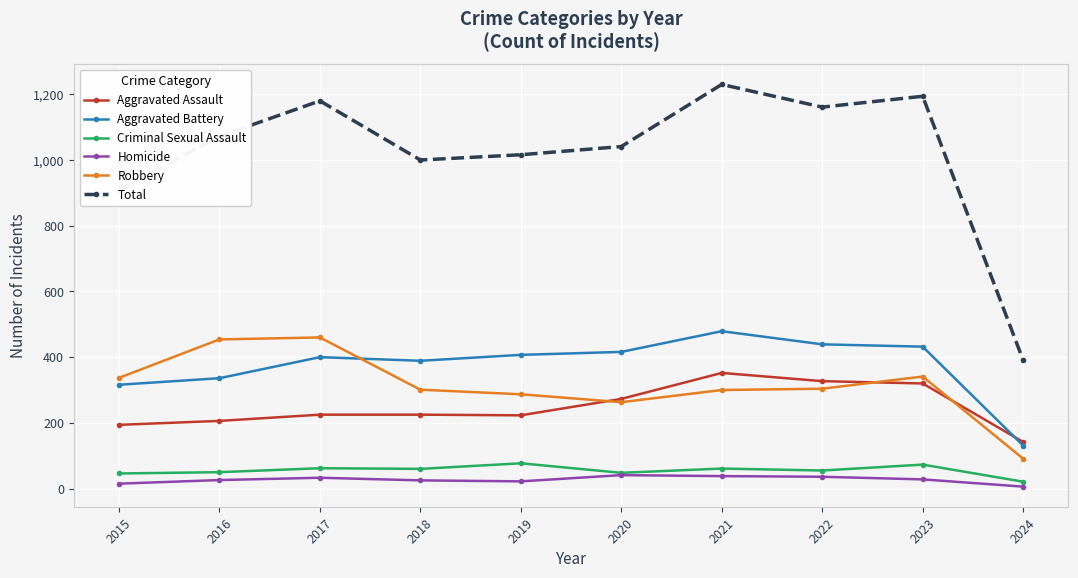

Is this an area chart (filled region under the line)?

No